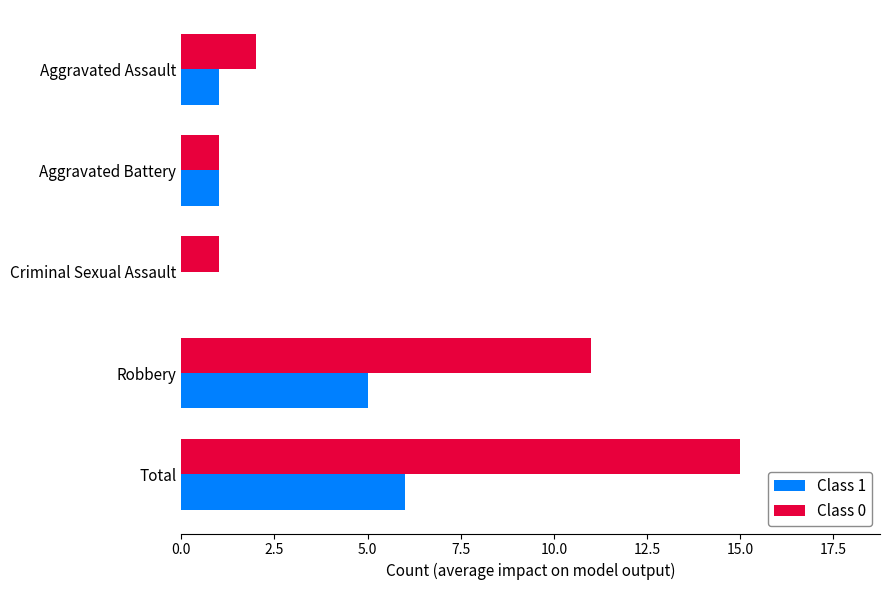

At which category is the sum across all series the highest?

Total